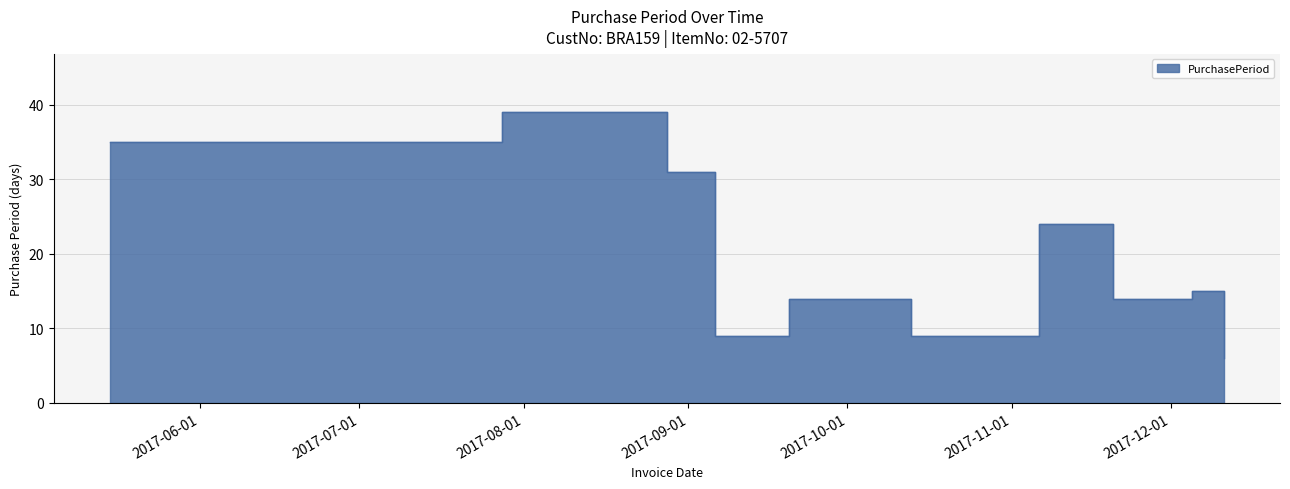

What is the label of the 10th point from the left?

2017-11-20